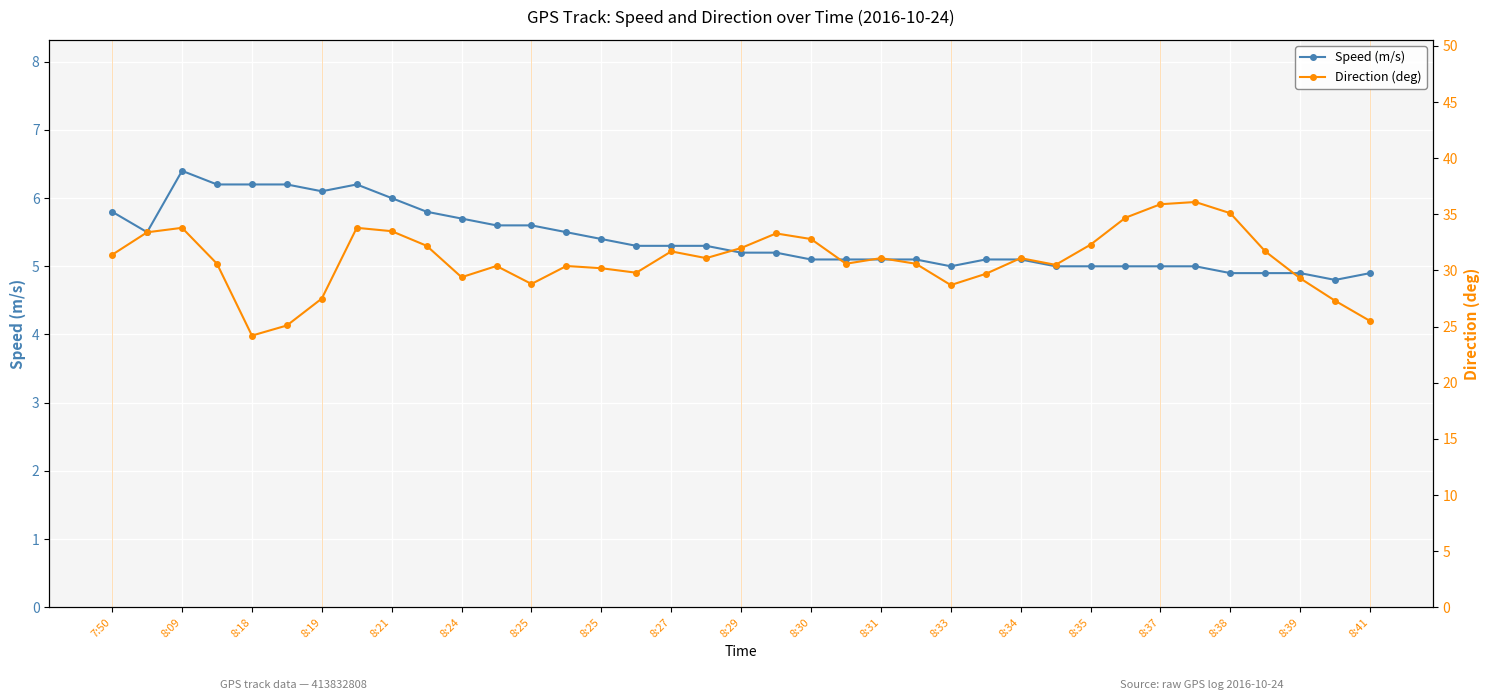

The Direction (deg) series shows 31.1 at 8:34. True or false?

True